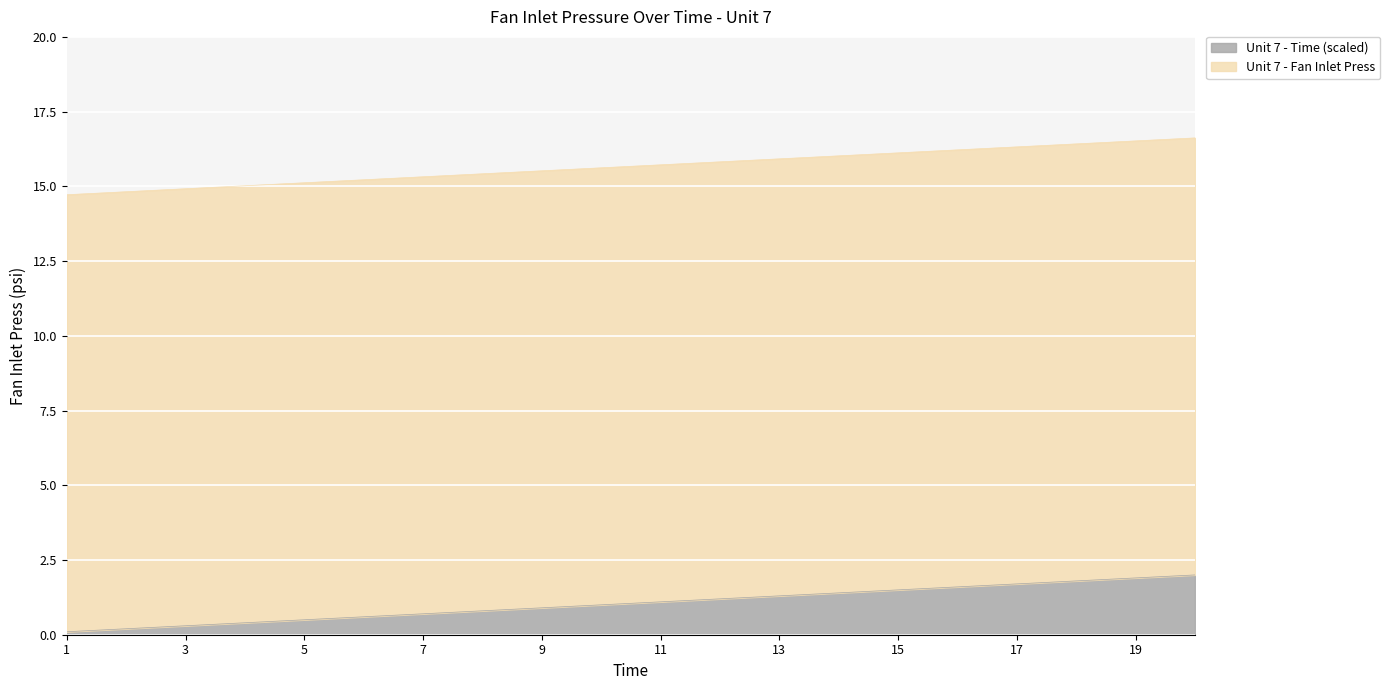

What is the highest value of the Unit 7 - Time (scaled) series?

2.0